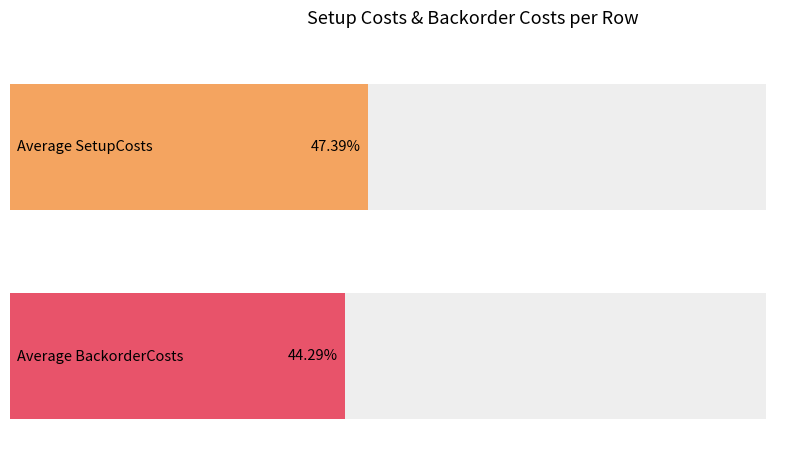

What is the sum of all SetupCosts values?

8720